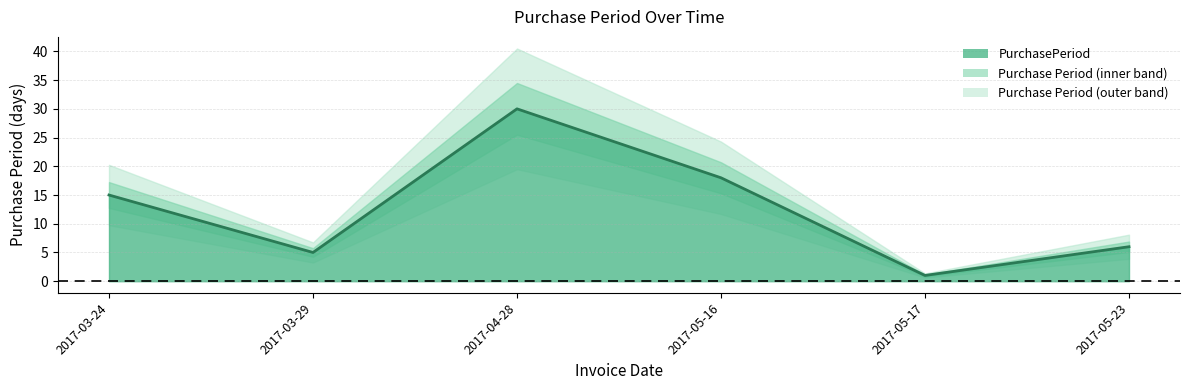

How many interior local valleys (lower than both neighbors) does the data have?

2